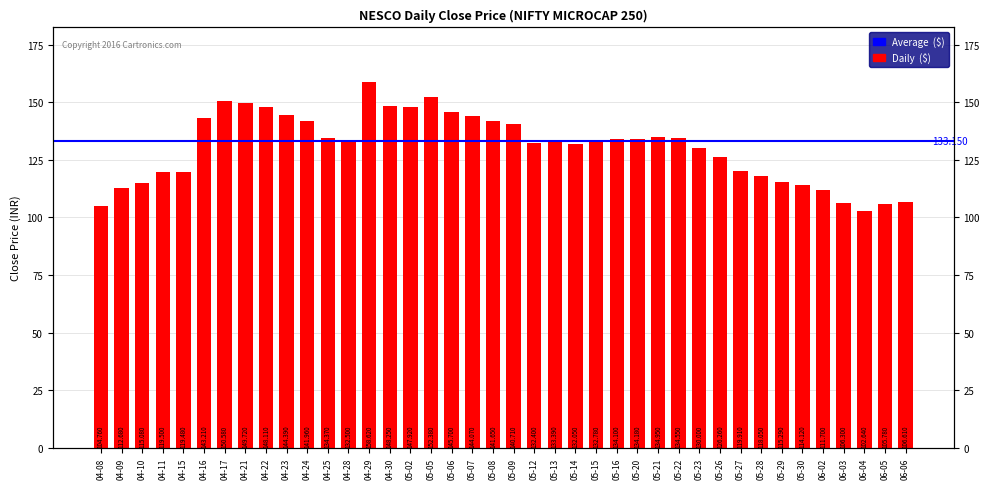

What is the greatest value displayed?

158.6